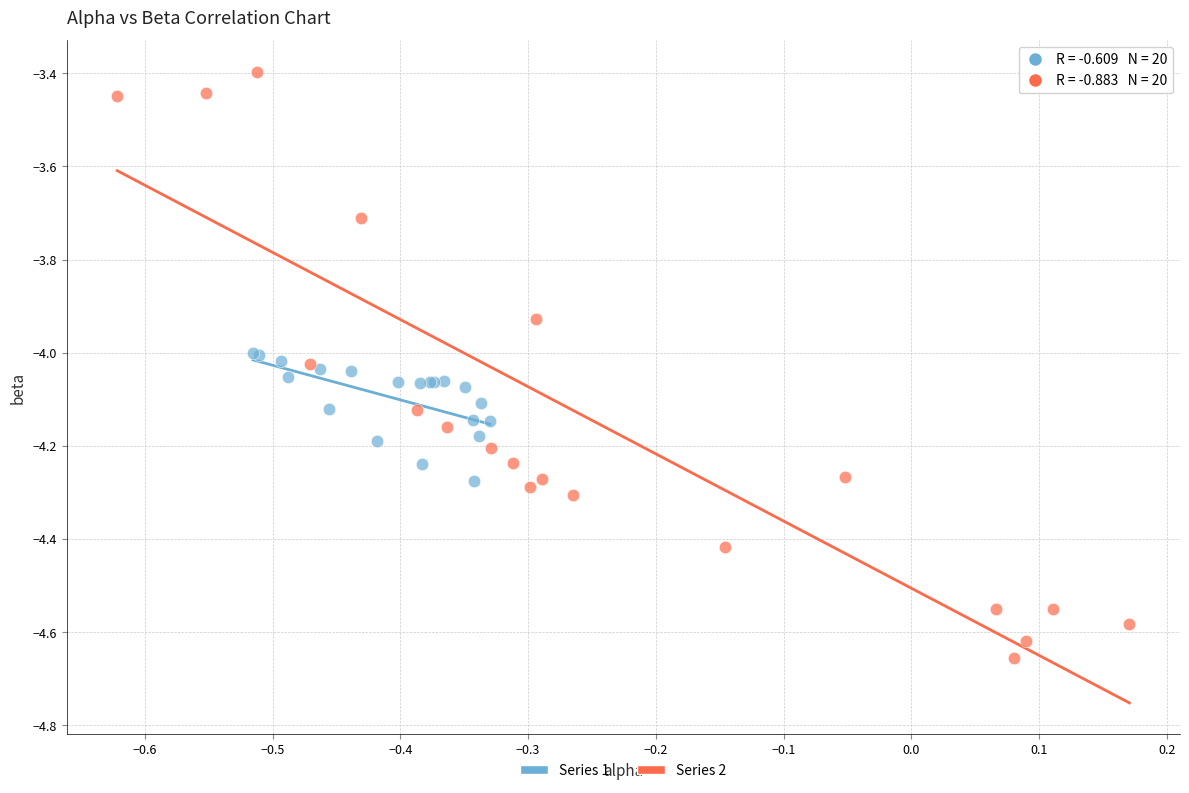

Which series has the widest spread of Y values?

Series 2